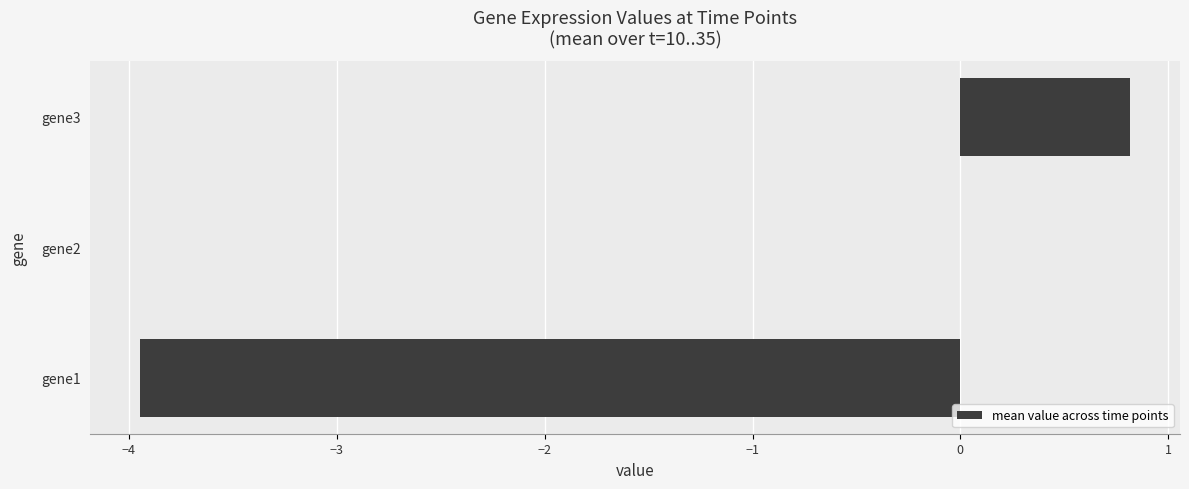

What is the maximum value shown in the chart?

0.8